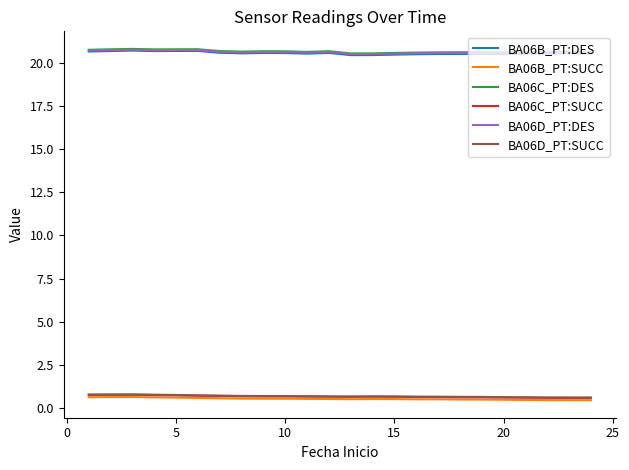

What is the difference between the maximum and minimum values in the BA06C_PT:DES series?

0.3